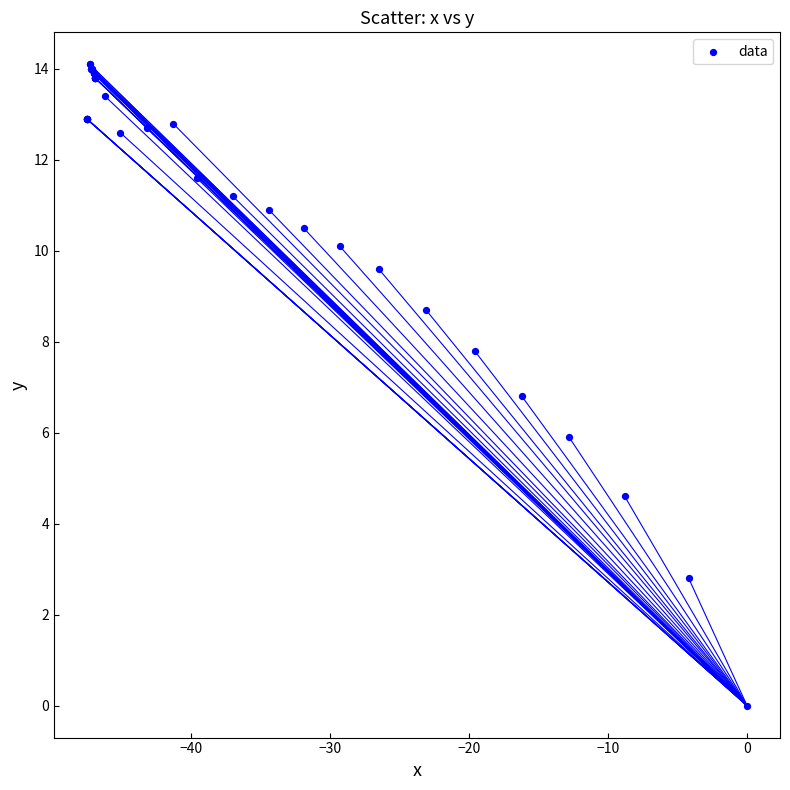

What Y value in the scatter plot is closest to 7?

6.8